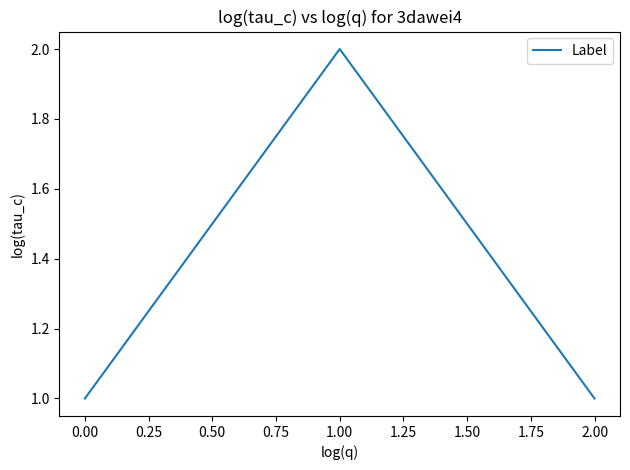

What is the difference between the maximum and minimum values?

1